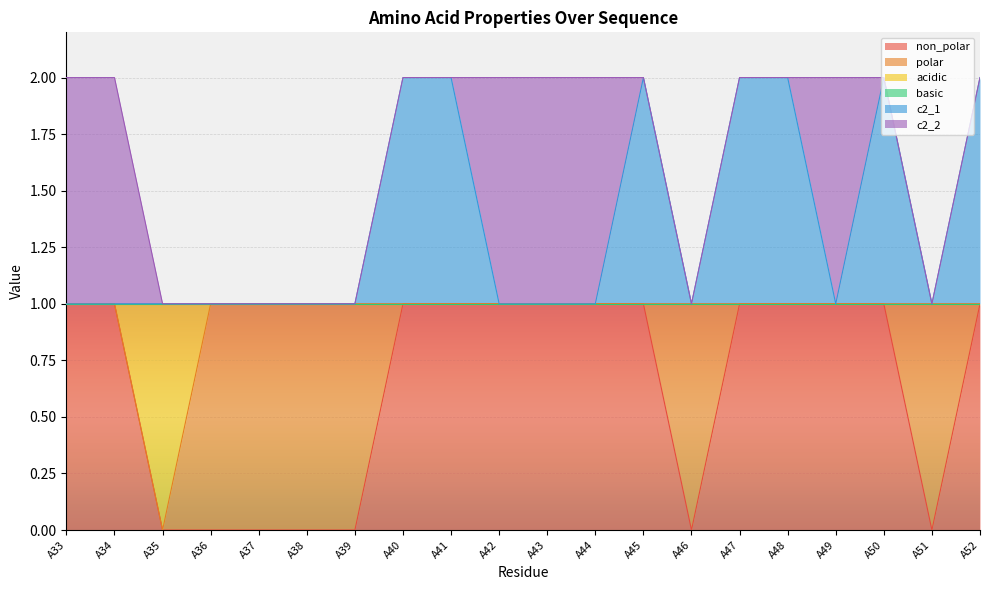

The non_polar series shows 1 at A33. True or false?

True